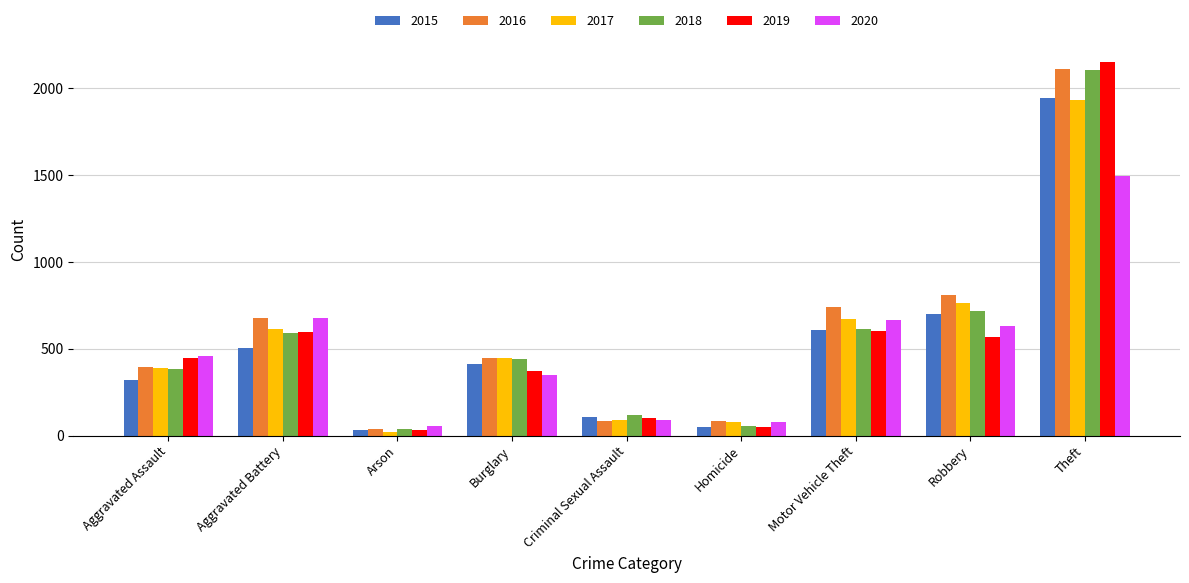

What is the label of the 6th bar from the left?

Homicide